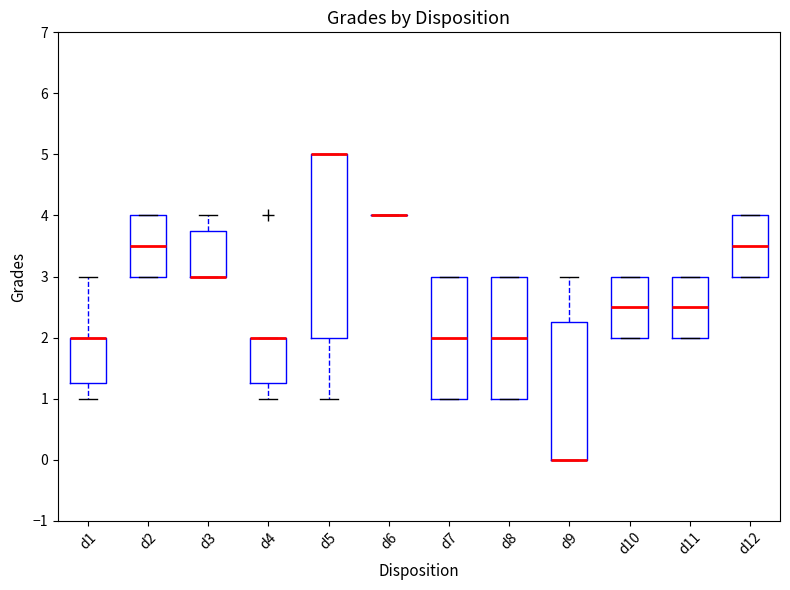

Reading left to right, transcribe this box plot: for each box, give where its median line is, the range the box spans, and where its two whiskers end, as read against the y-axis. The values are not printed on the chart, so give them approximately, as read against the axis.

d1: median 2.0 (drawn on the box's upper edge), box 1.3 to 2.0, whiskers 1.0 to 3.0
d2: median 3.5, box 3.0 to 4.0, whiskers 3.0 to 4.0
d3: median 3.0 (drawn on the box's lower edge), box 3.0 to 3.8, whiskers 3.0 to 4.0
d4: median 2.0 (drawn on the box's upper edge), box 1.3 to 2.0, whiskers 1.0 to 2.0
d5: median 5.0 (drawn on the box's upper edge), box 2.0 to 5.0, whiskers 1.0 to 5.0
d6: box collapsed to a line at 4.0, whiskers 4.0 to 4.0
d7: median 2.0, box 1.0 to 3.0, whiskers 1.0 to 3.0
d8: median 2.0, box 1.0 to 3.0, whiskers 1.0 to 3.0
d9: median 0.0 (drawn on the box's lower edge), box 0.0 to 2.3, whiskers 0.0 to 3.0
d10: median 2.5, box 2.0 to 3.0, whiskers 2.0 to 3.0
d11: median 2.5, box 2.0 to 3.0, whiskers 2.0 to 3.0
d12: median 3.5, box 3.0 to 4.0, whiskers 3.0 to 4.0